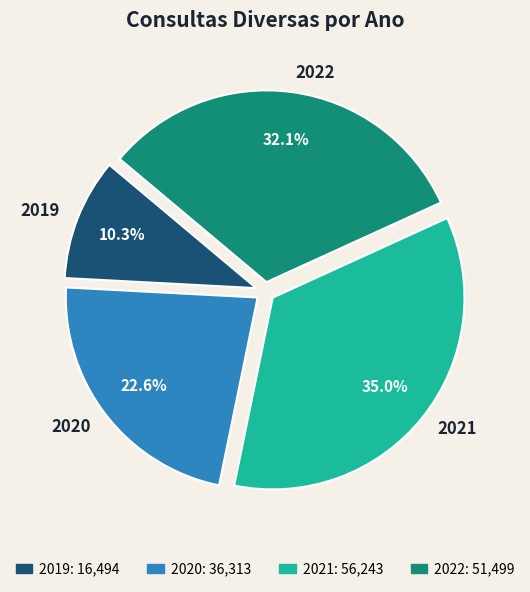

Does 2019 account for over 50% of the chart?

No